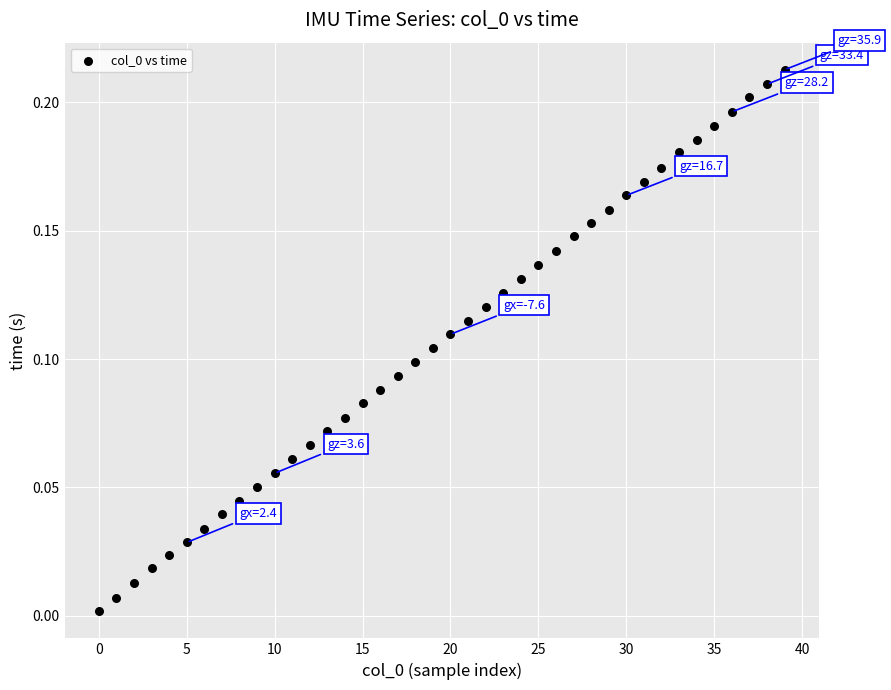

Count the number of points in this scatter plot.

40